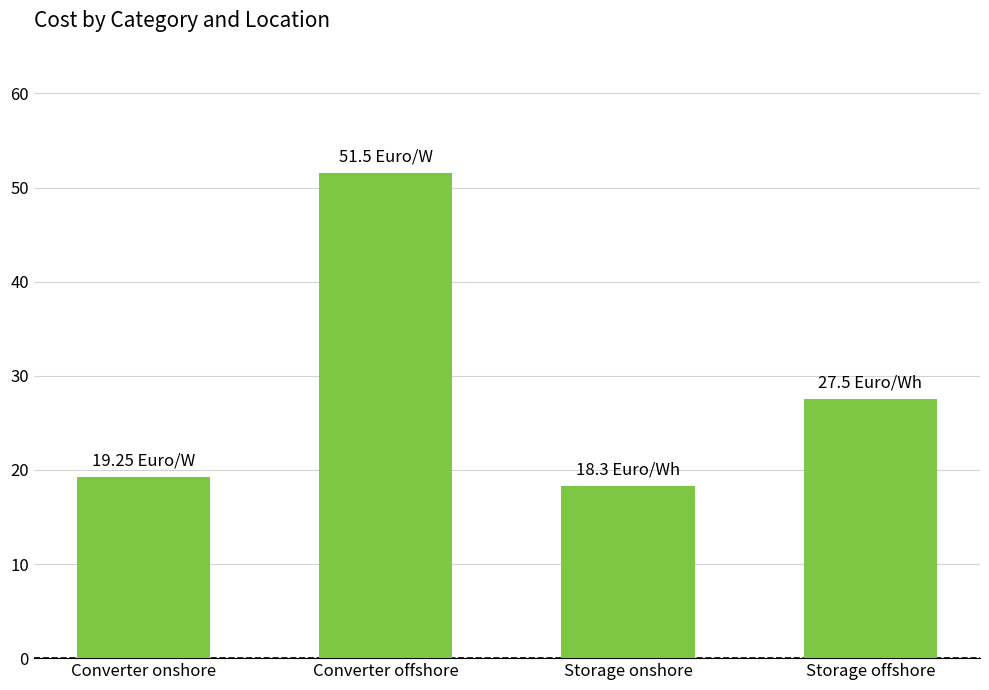

Read the value at Storage onshore.

18.3